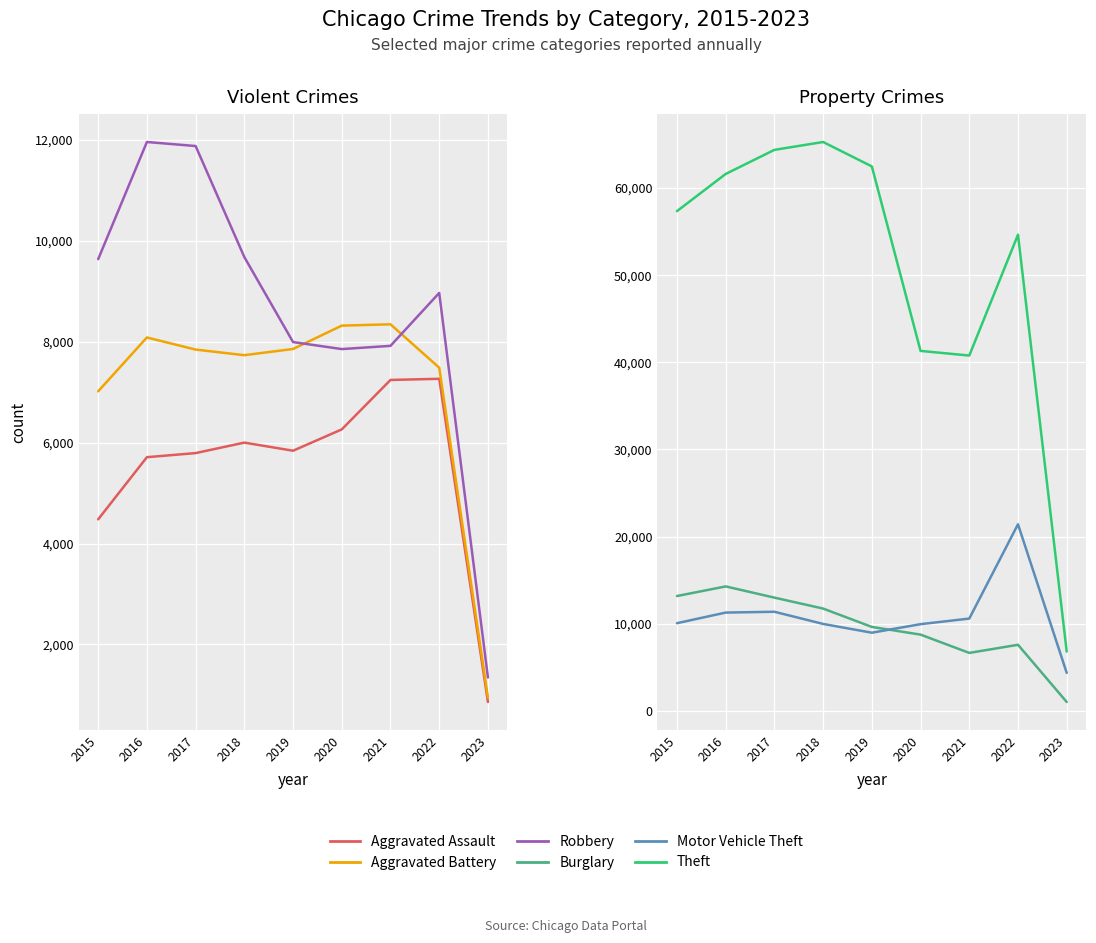

At which category does Aggravated Assault reach its first local peak?

2018